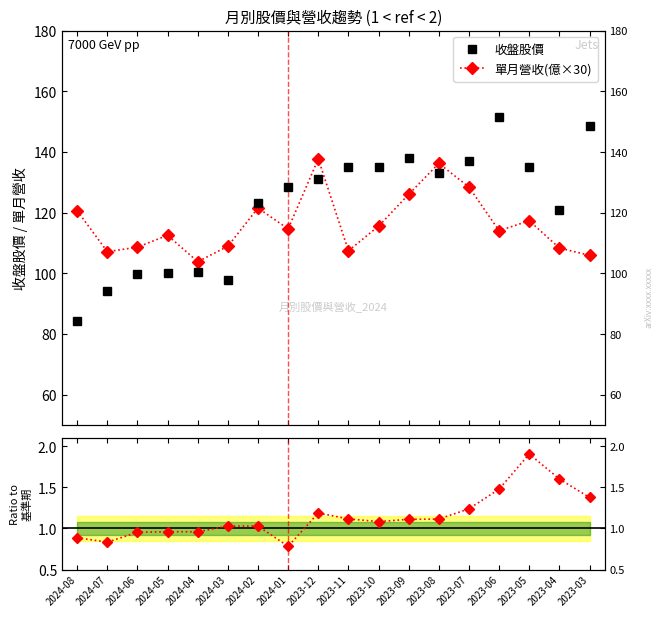

True or false: 單月營收(億×30) has more than 0 points higher than both neighbors.

True